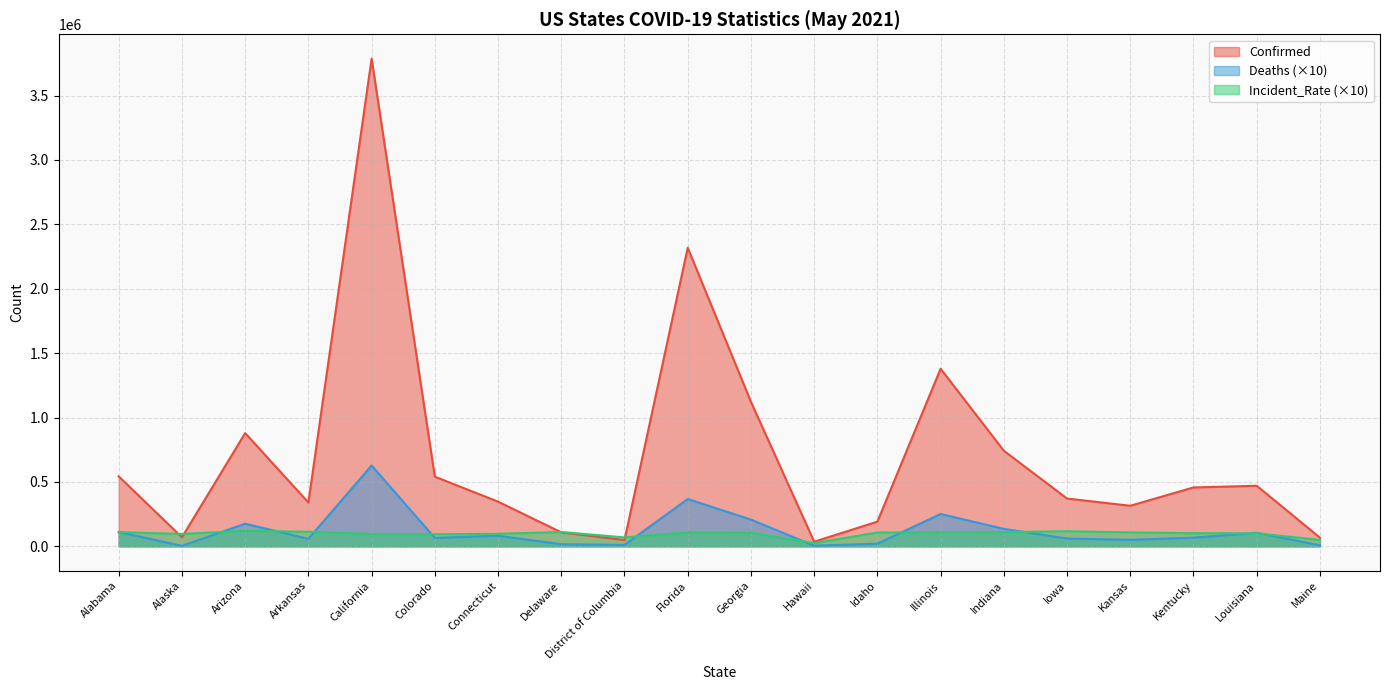

How many lines are shown in the chart?

3